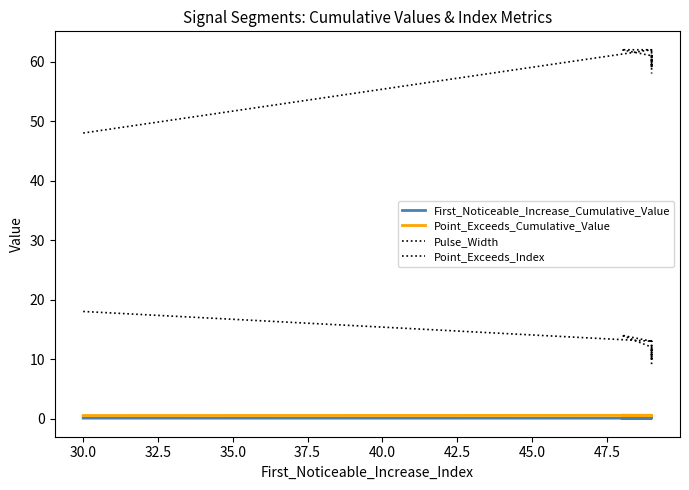

What is the value of the Pulse_Width point at the 9th from the left?

13.0